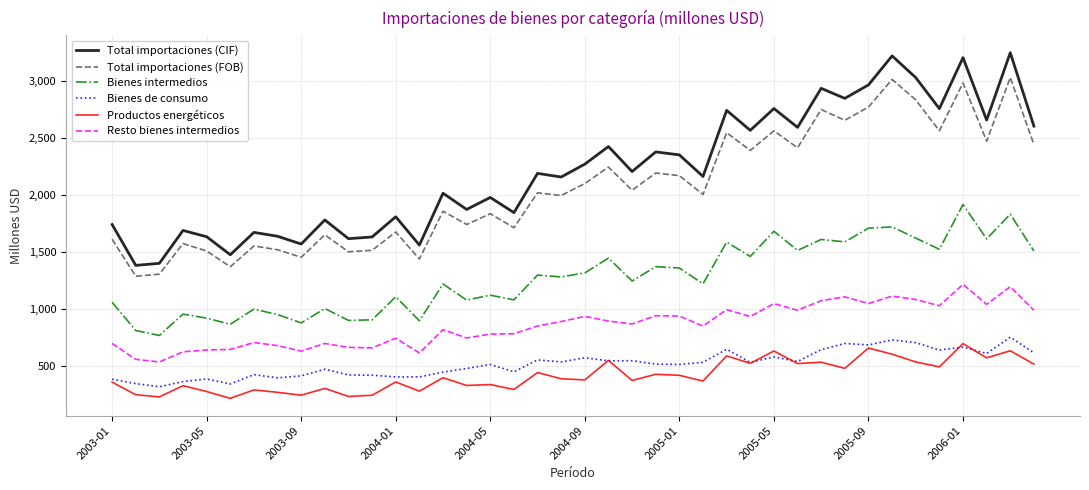

Does the chart display data point markers on the line(s)?

No